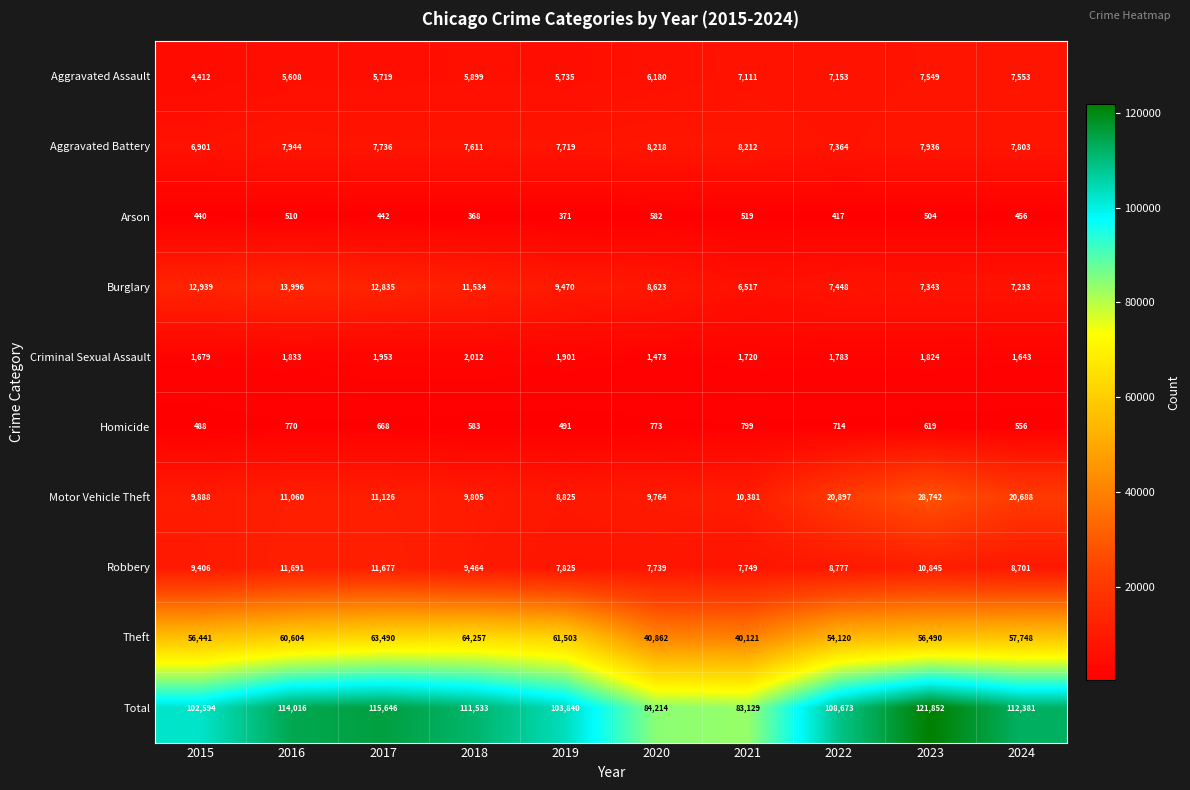

Which series has the largest range (max minus min)?

Total